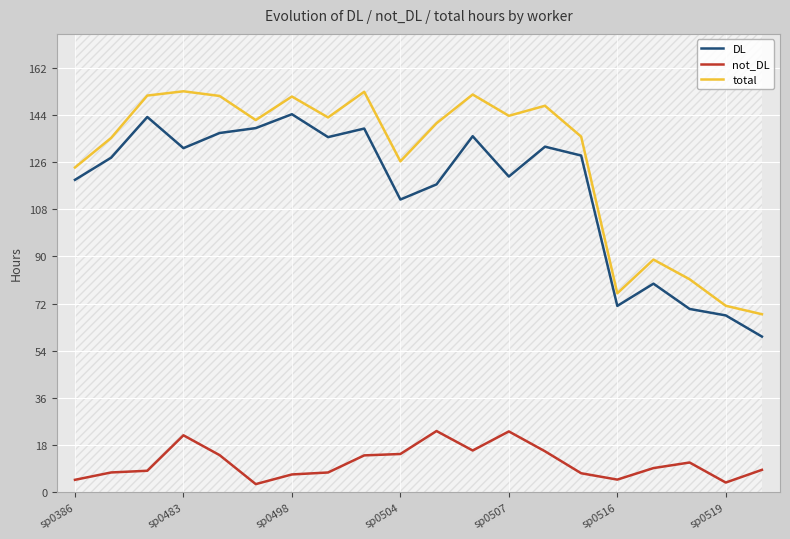

At how many categories does at least one series exceed 119?

15